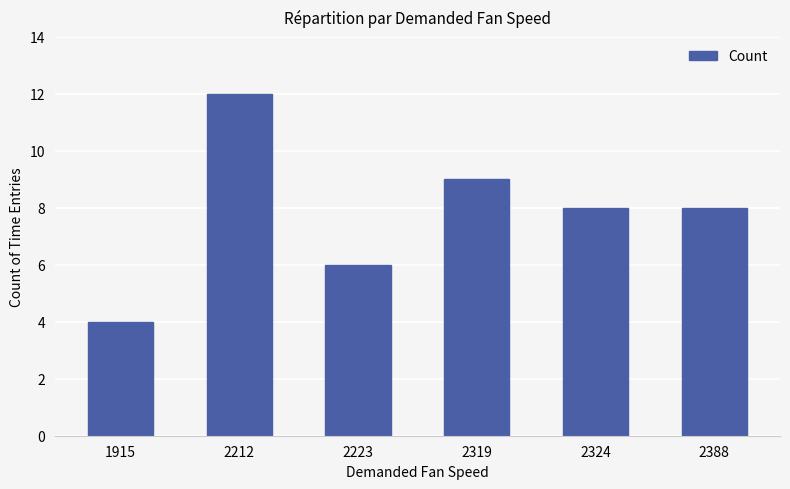

True or false: the data shows 3 at 2388.

False